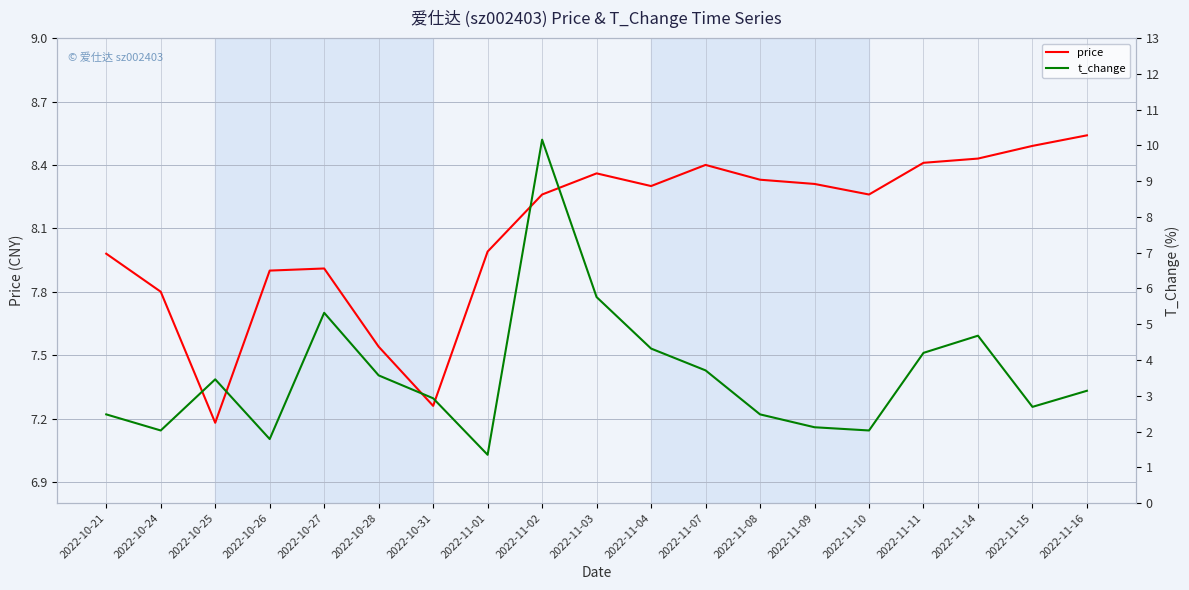

How many series are shown in this chart?

2